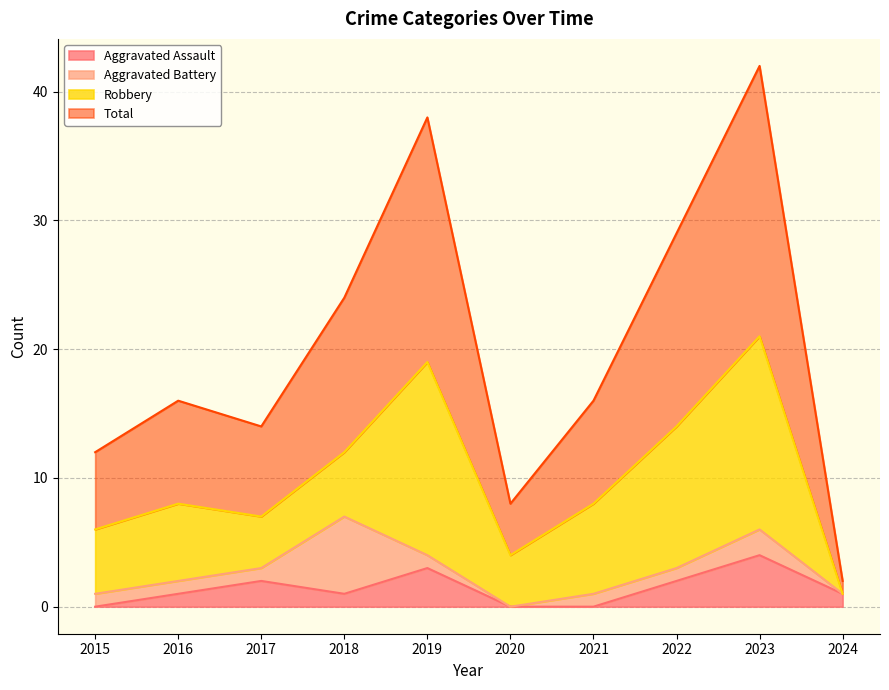

Which series changed the most between 2020 and 2024?

Total